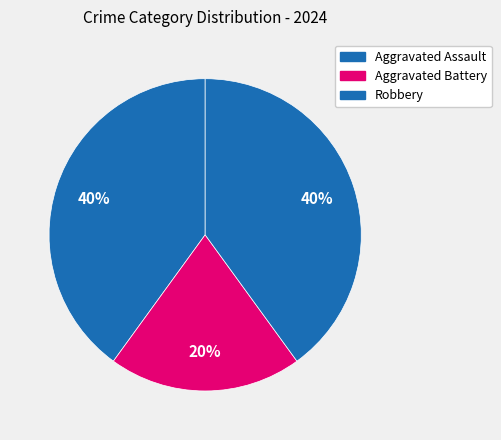

Count the number of slices in the pie.

3